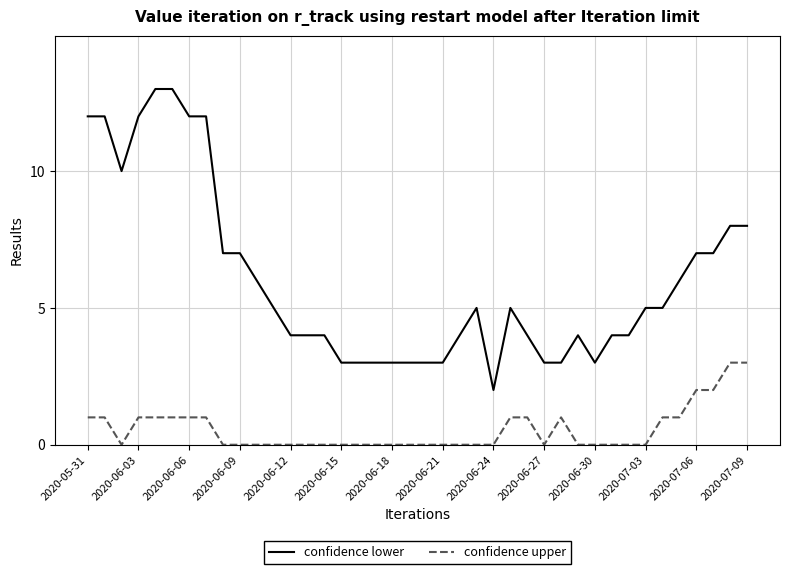

Which series has the widest spread of values?

confidence lower